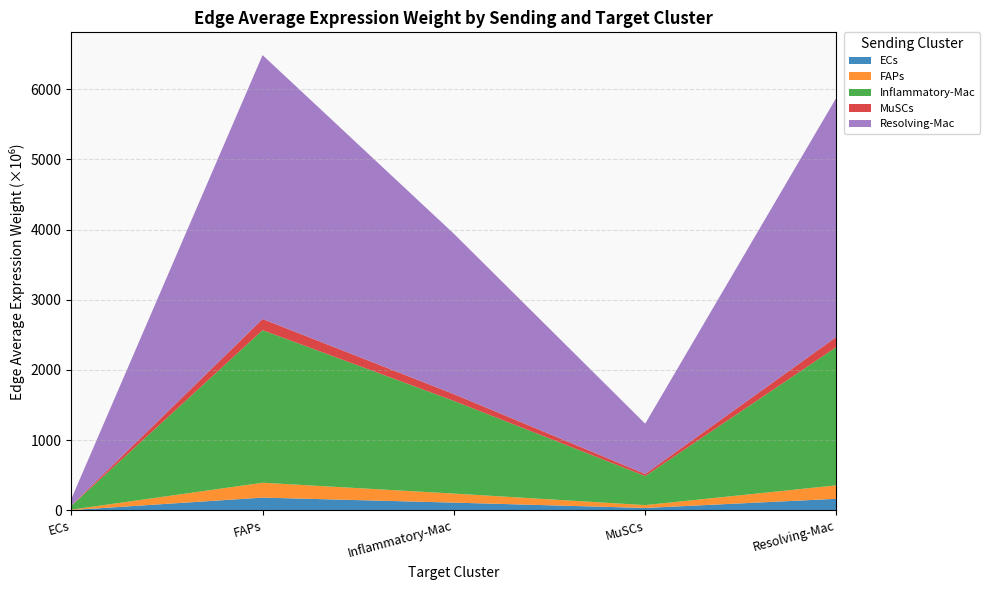

What is the total value across all series at FAPs?

6484.3